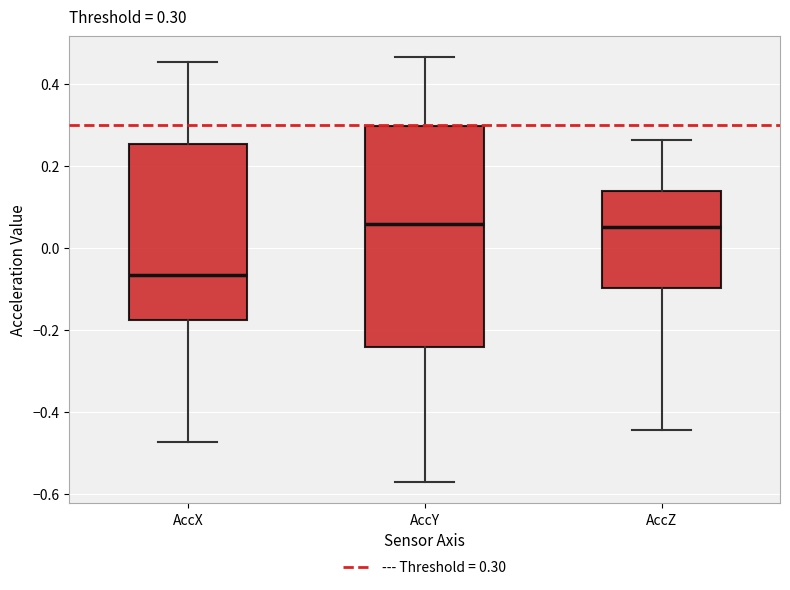

Comparing the boxes themselves (not the whiskers), which one is the tallest?

AccY